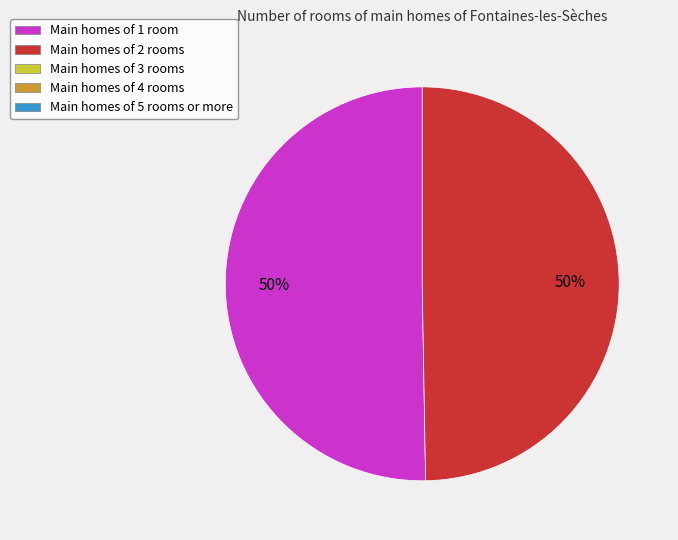

To the nearest percent, what is the average slice percentage?

50%